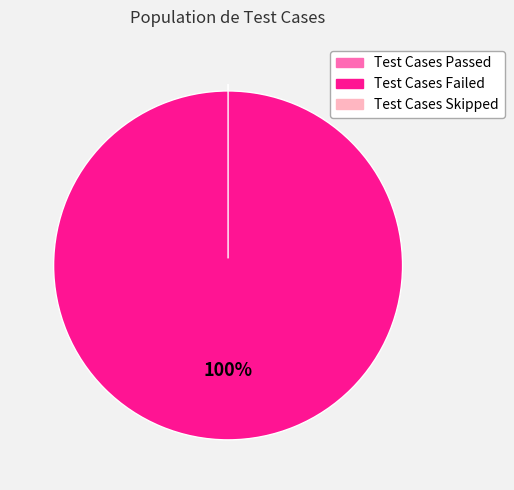

To the nearest percent, what is the difference between the Test Cases Skipped and Test Cases Failed slice percentages?

100%